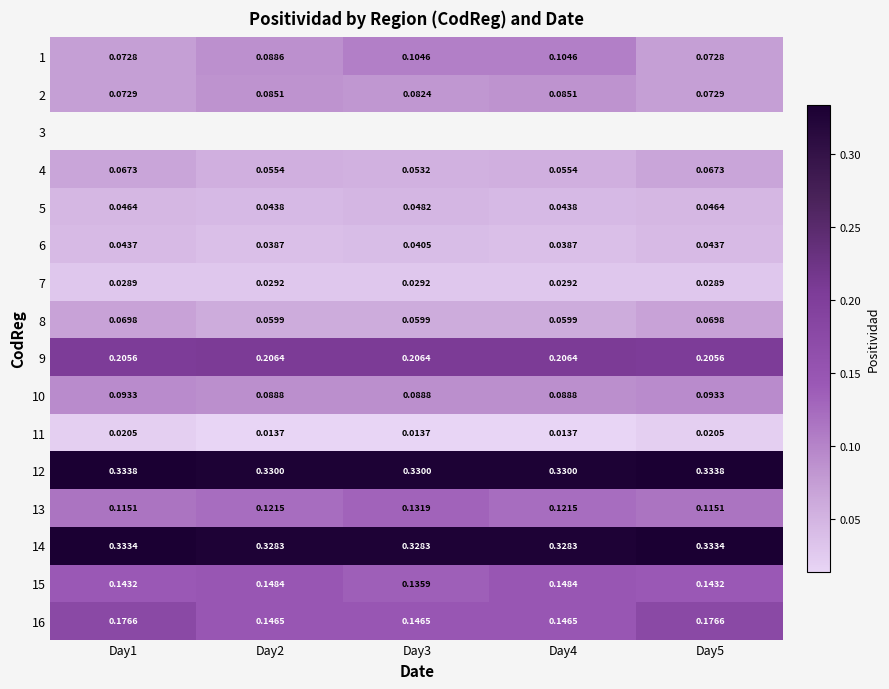

What is the difference between the highest and lowest values at Day5?

0.3